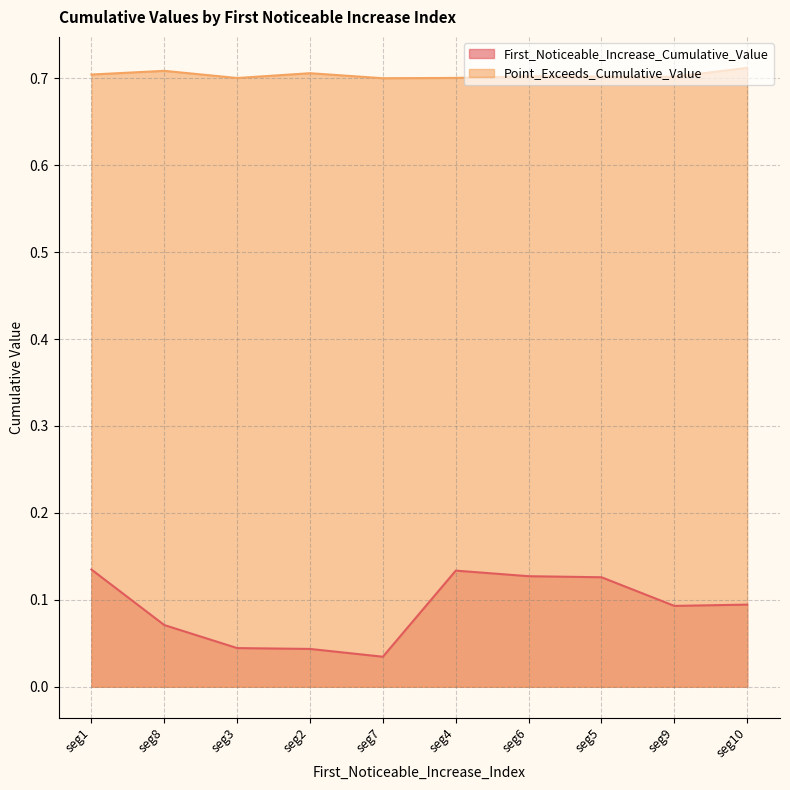

True or false: Point_Exceeds_Cumulative_Value and First_Noticeable_Increase_Cumulative_Value intersect in this chart.

False